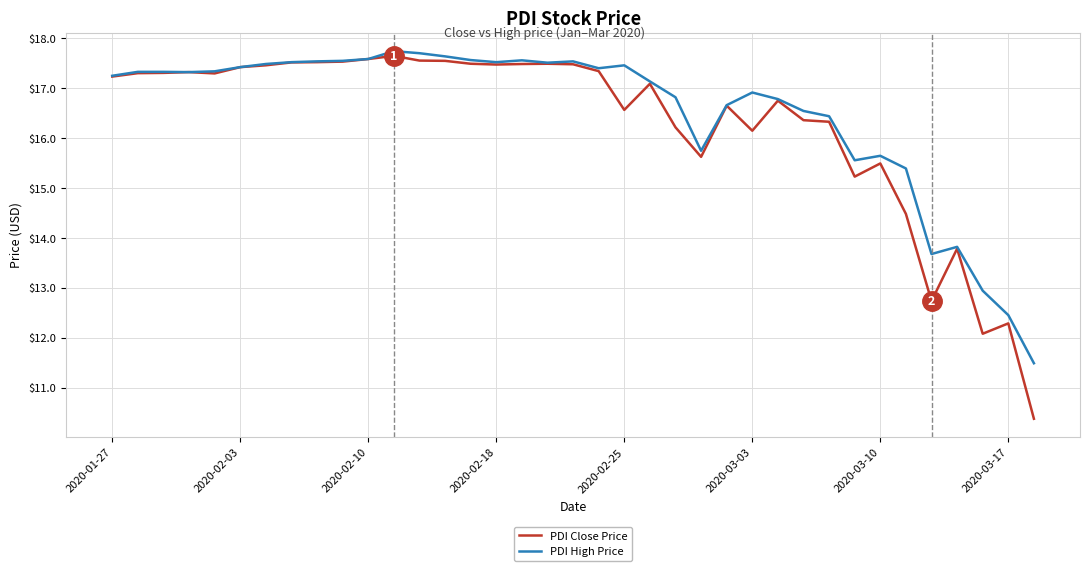

What is the minimum value for PDI Close Price?

10.4